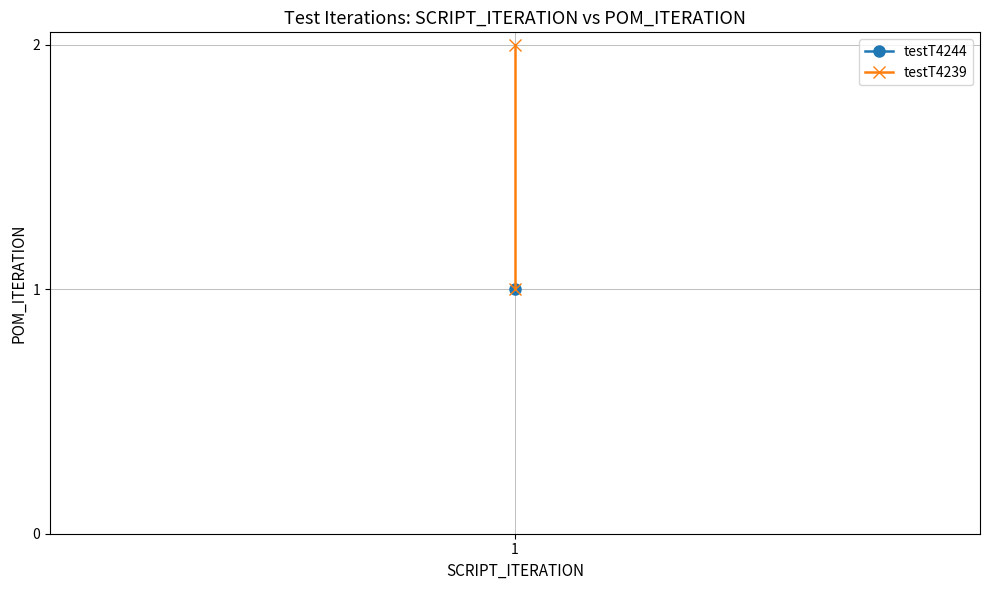

What is the maximum value shown in the chart?

2